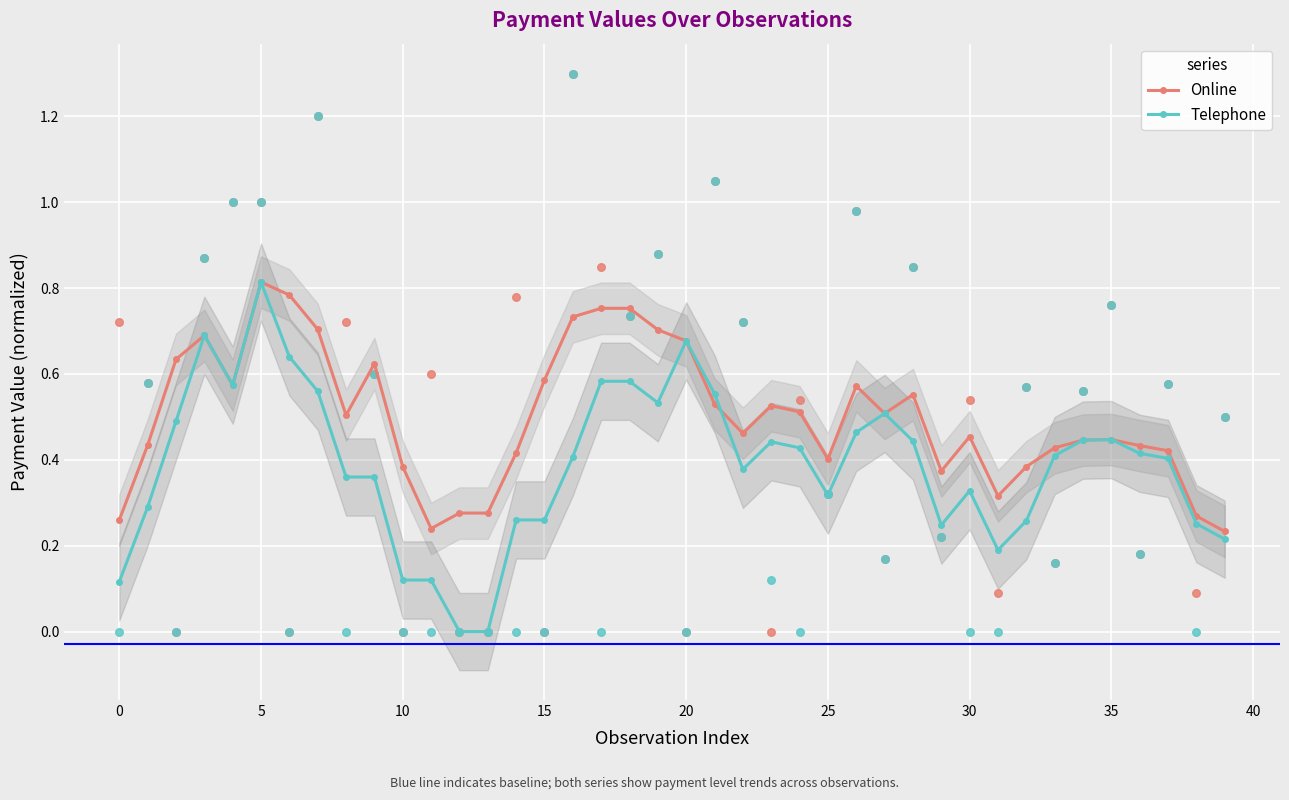

Which series has the largest Y range (max minus min)?

Telephone